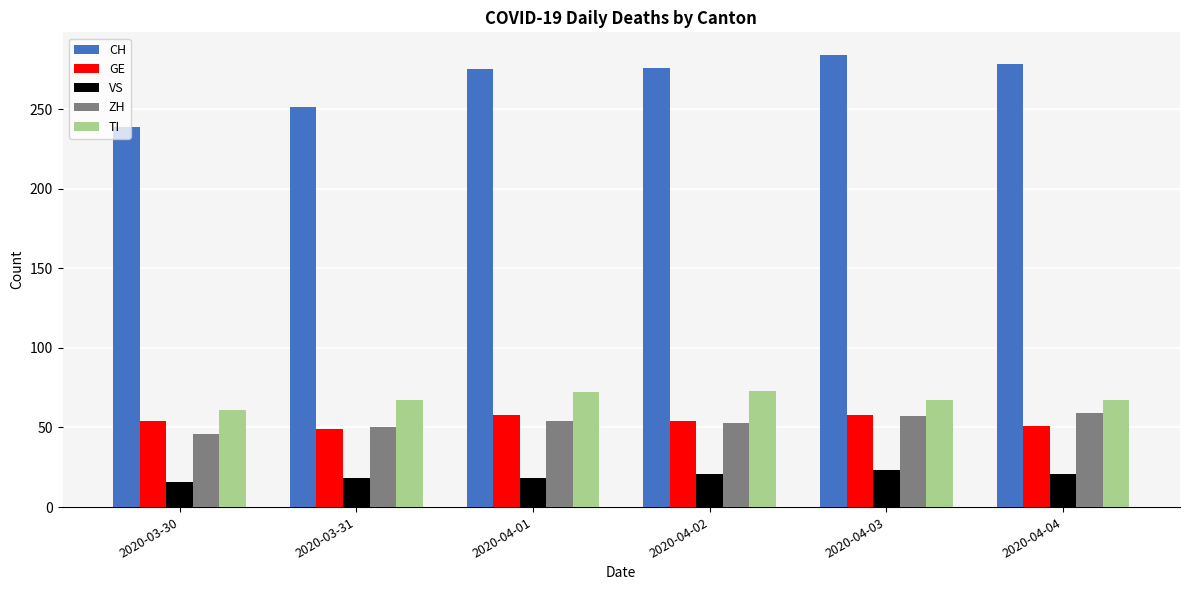

True or false: CH has a value of 278 at 2020-04-04.

True